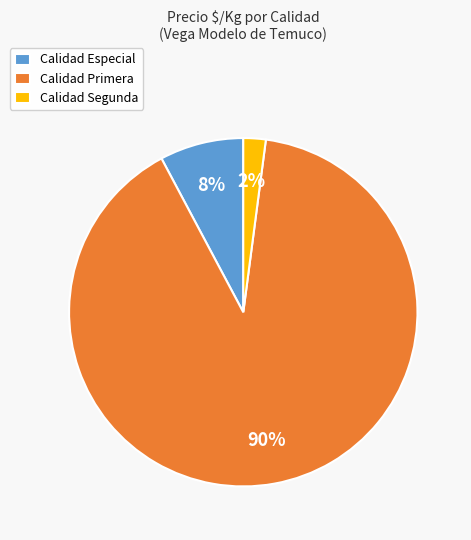

Is the sum of Calidad Especial and Calidad Primera greater than half?

Yes